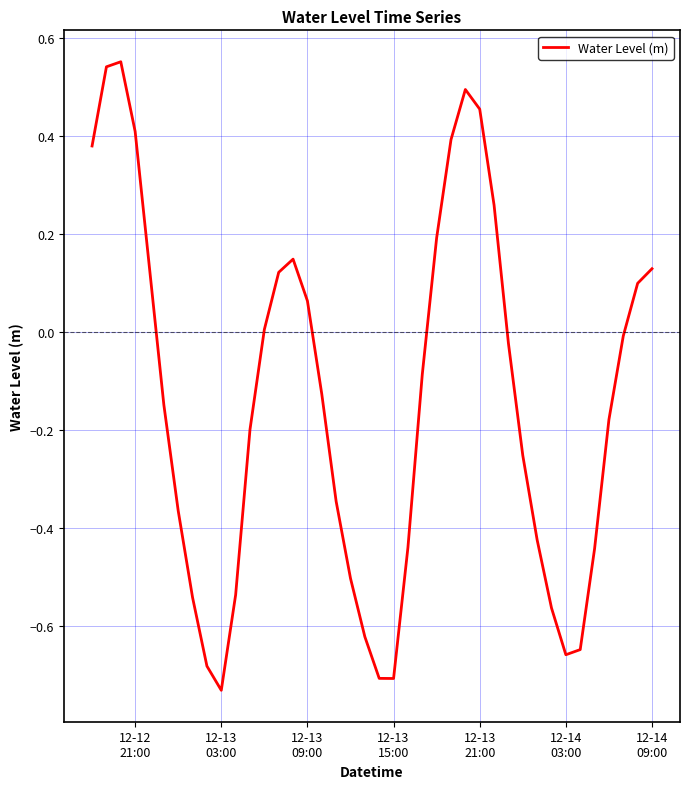

What is the sum of all values?

-5.6